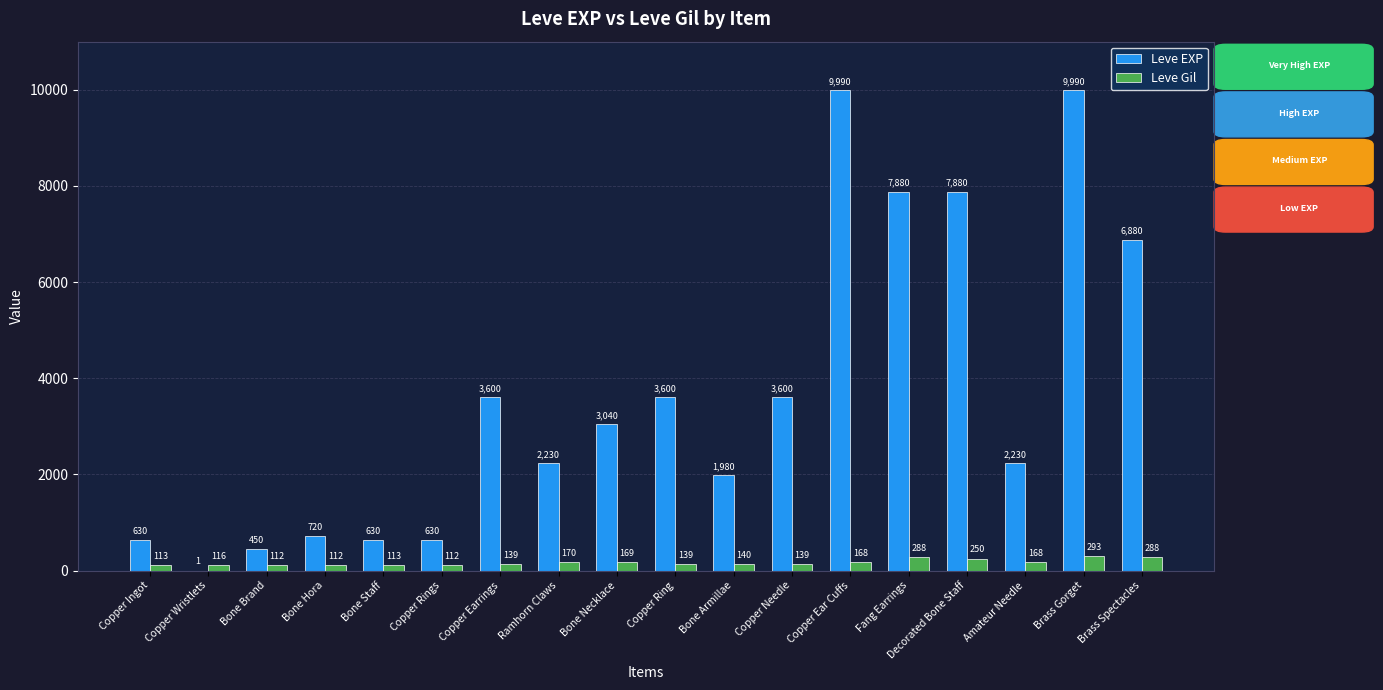

The Leve Gil series shows 168 at Copper Ear Cuffs. True or false?

True